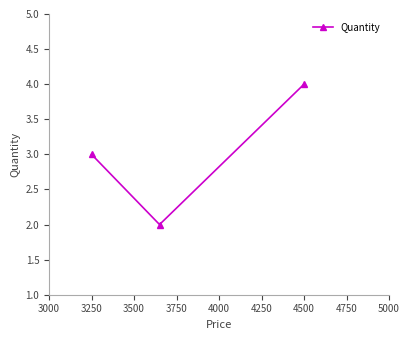

What is the greatest value displayed?

4